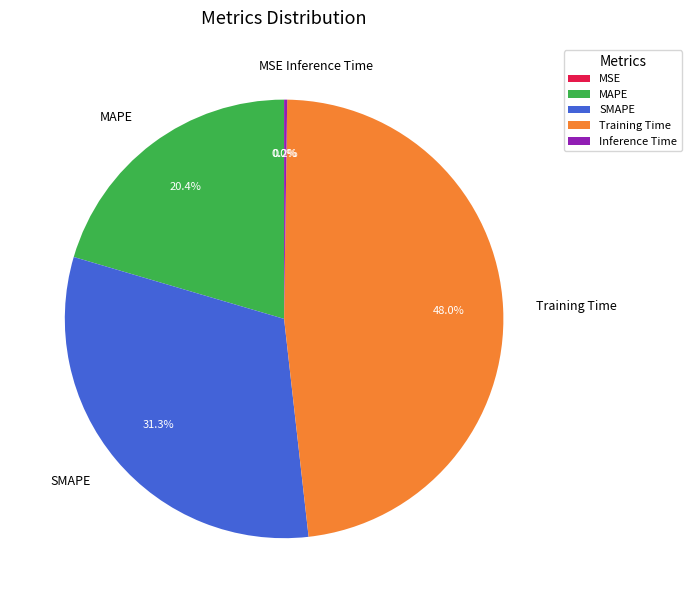

To the nearest percent, what percentage of the pie is SMAPE?

31%